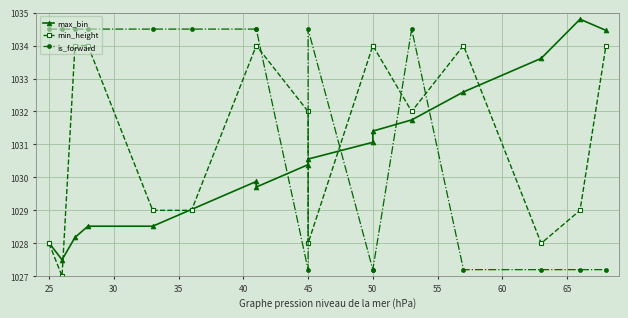

Which series ends up on top after the final intersection of is_forward and max_bin?

max_bin